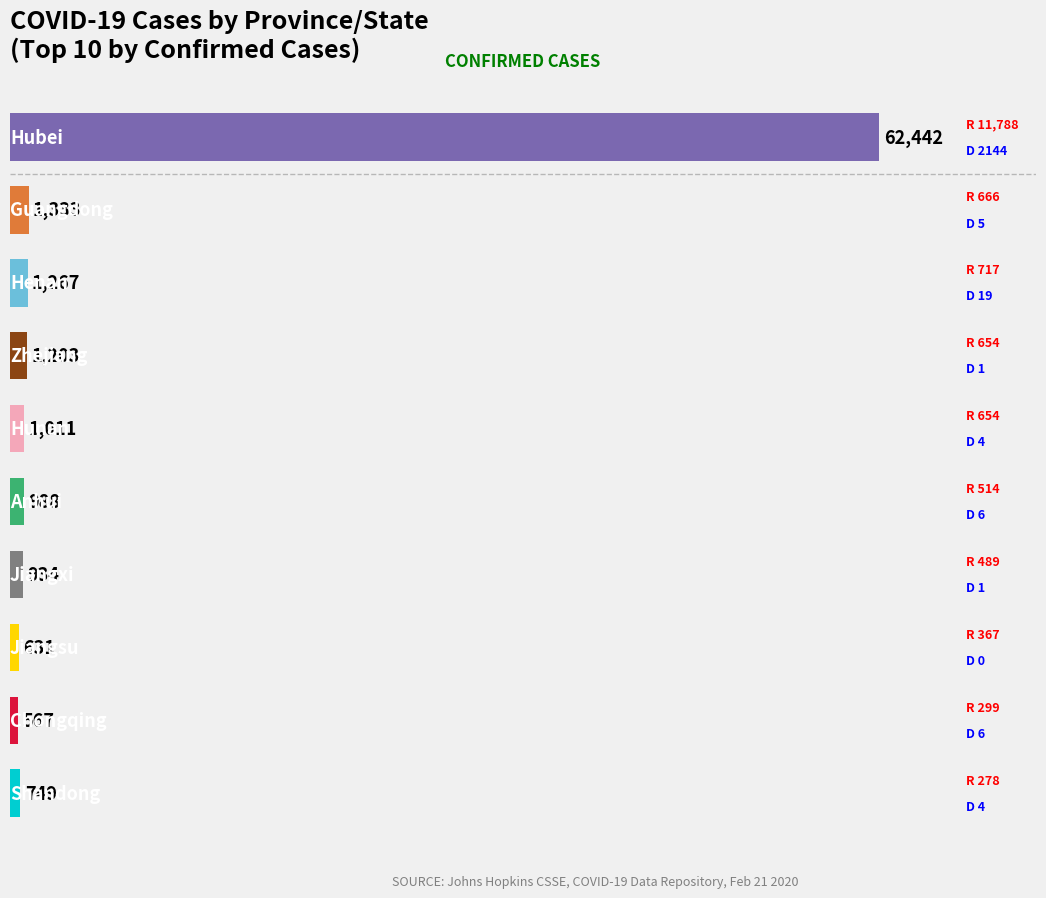

What is the value of the 10th bar from the top?

749